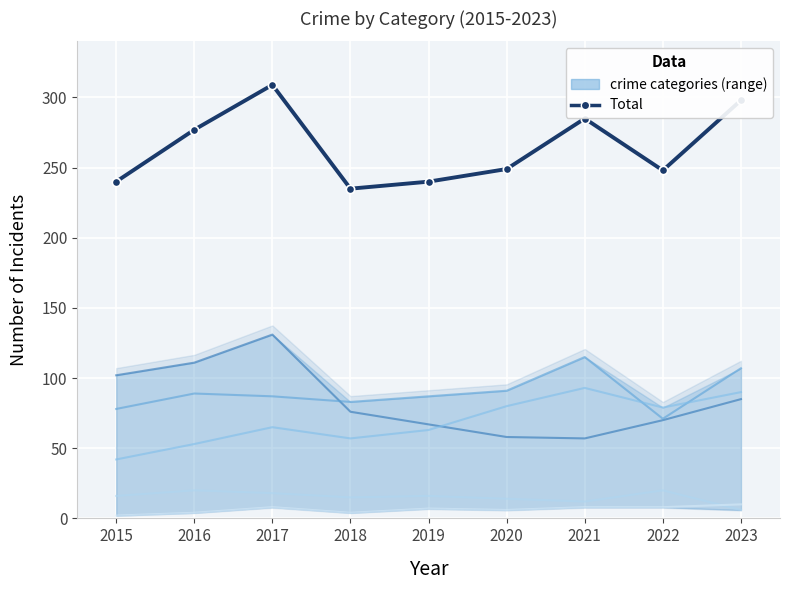

At which category is the sum across all series the highest?

2017